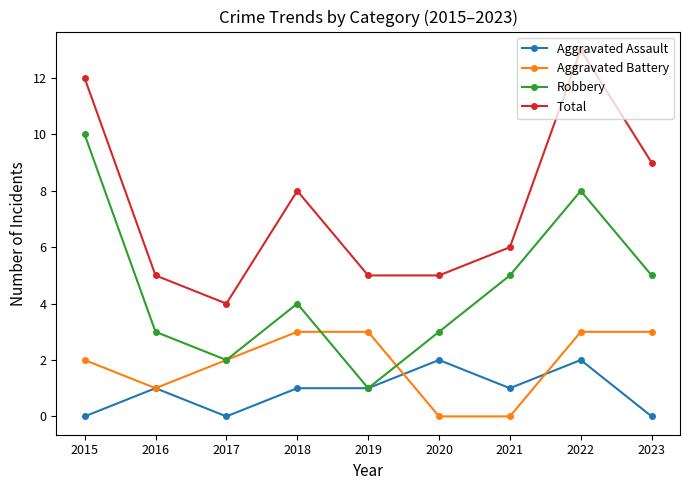

What is the difference between the highest and lowest values at 2016?

4